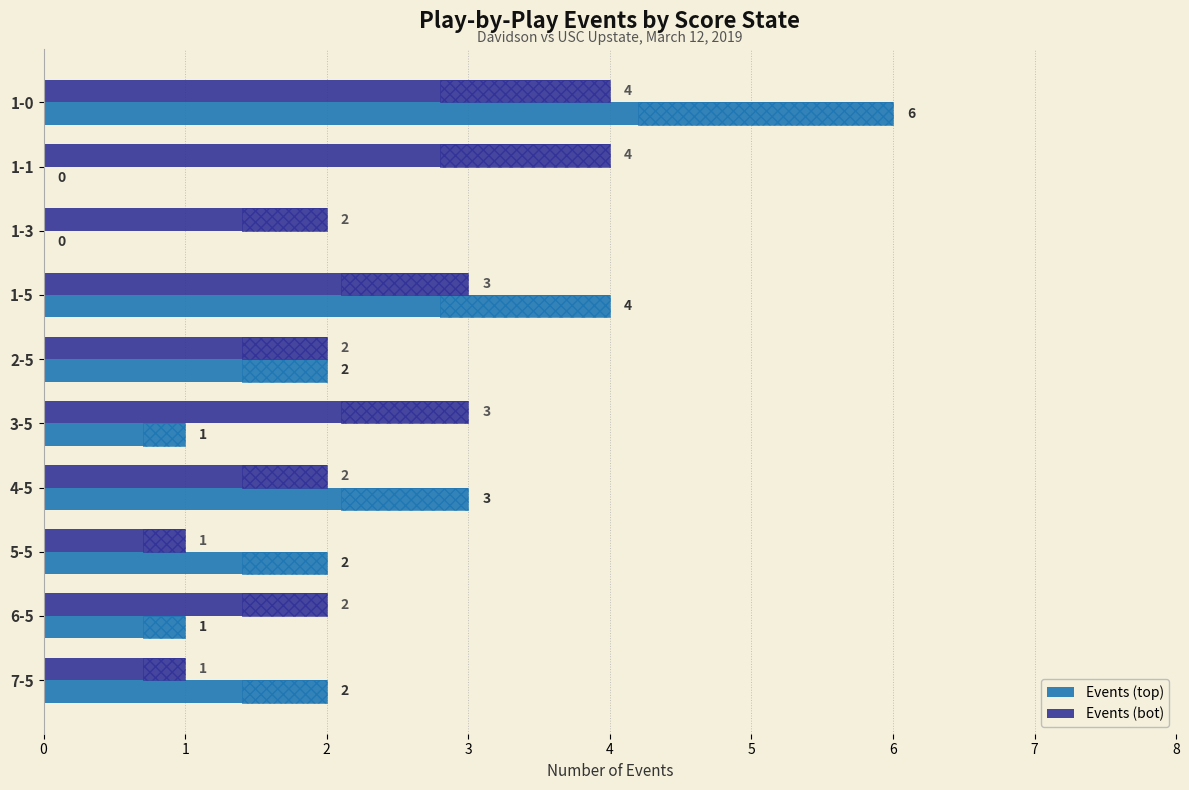

How many values in Events (top) are above zero?

8